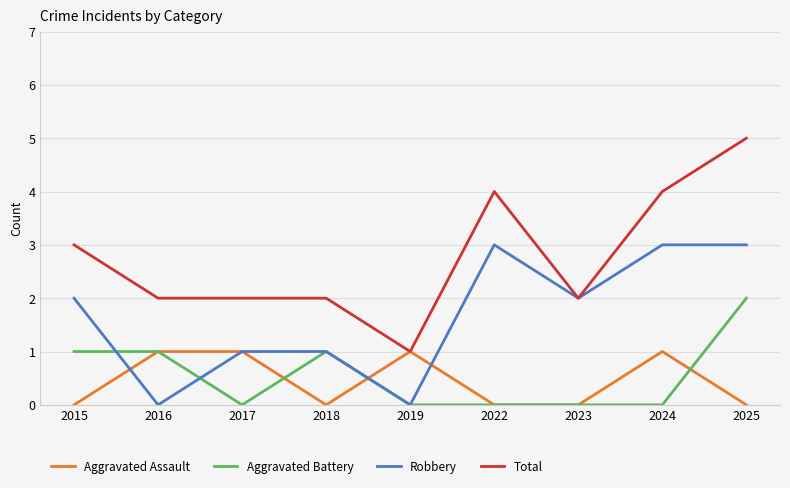

Reading left to right, transcribe all the data shown in this chart.

Aggravated Assault: 0	1	1	0	1	0	0	1	0
Aggravated Battery: 1	1	0	1	0	0	0	0	2
Robbery: 2	0	1	1	0	3	2	3	3
Total: 3	2	2	2	1	4	2	4	5